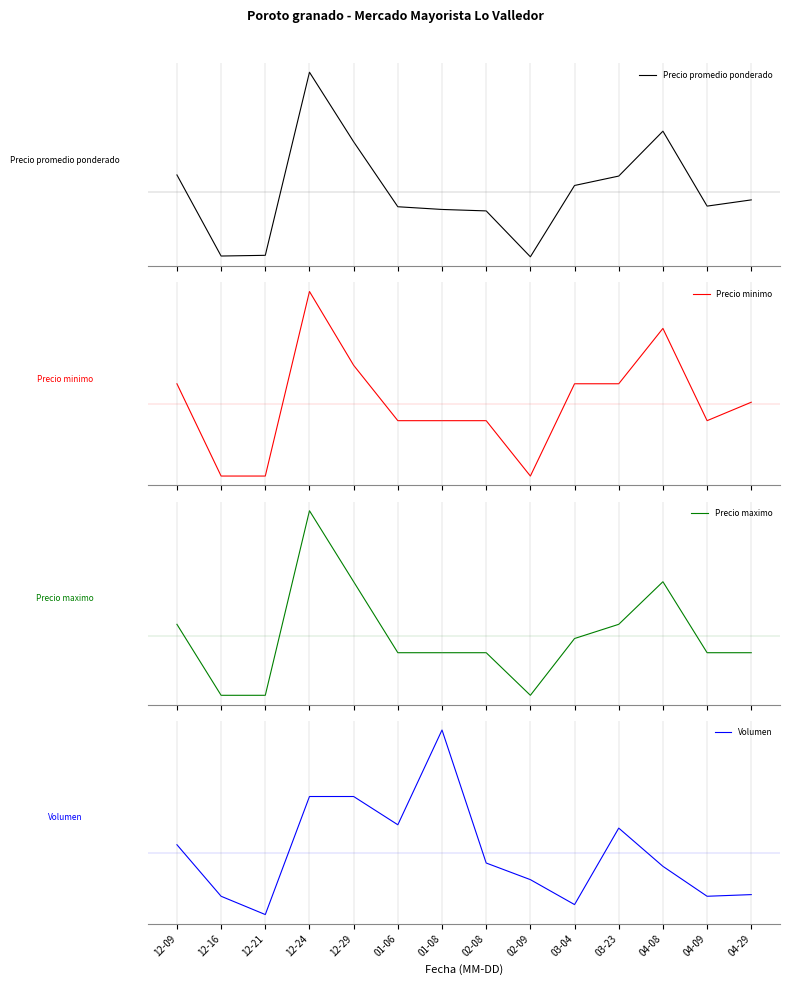

At which category is the sum across all series the highest?

12-24